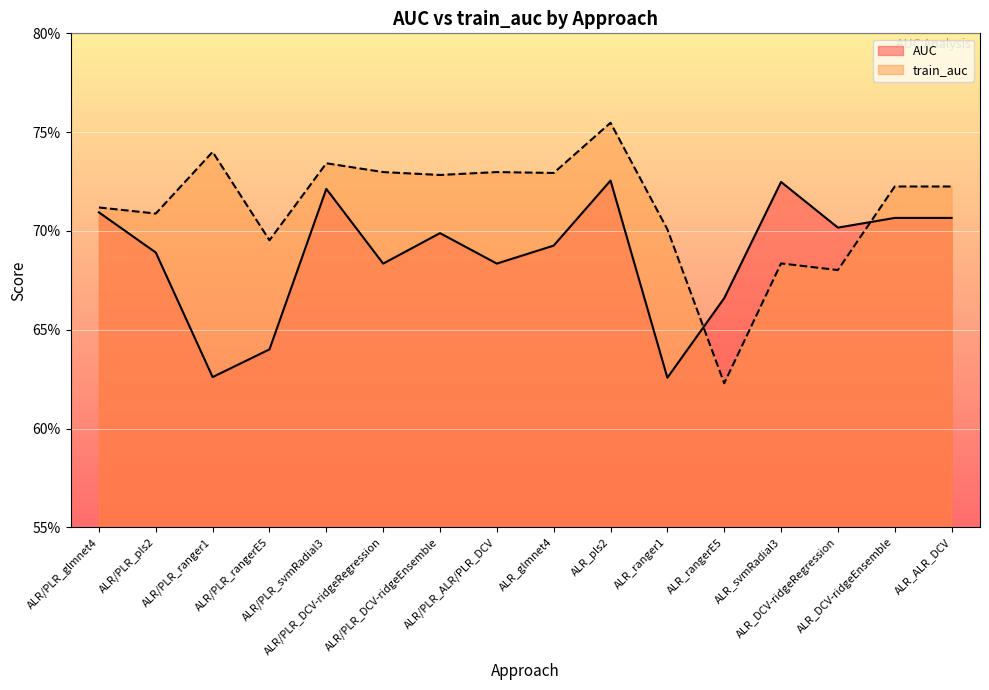

The train_auc series shows 0.2 at ALR/PLR_rangerE5. True or false?

False